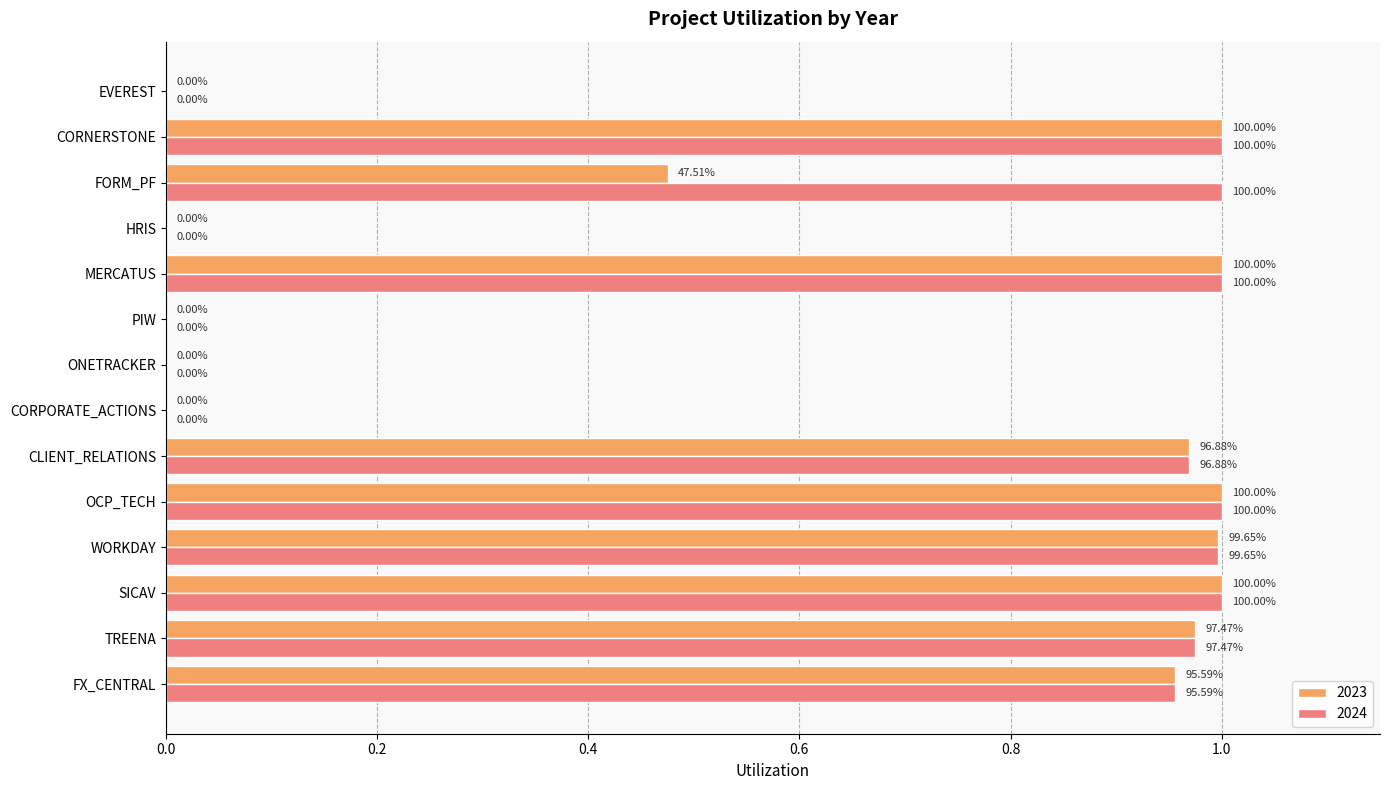

What are all the series names shown in the legend?

2023, 2024